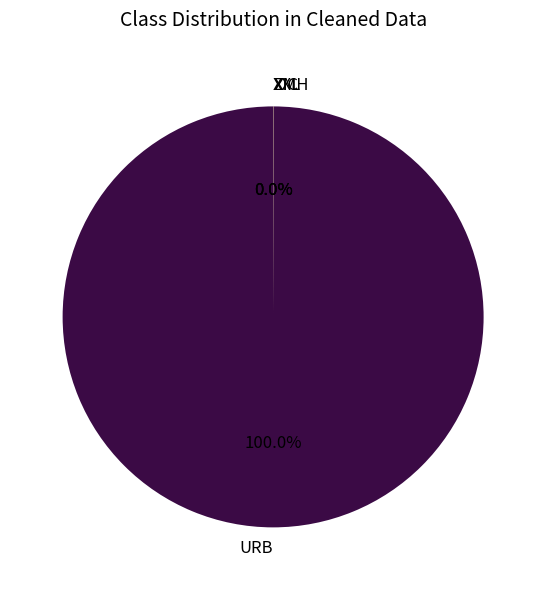

Does URB represent more than half of the total?

Yes